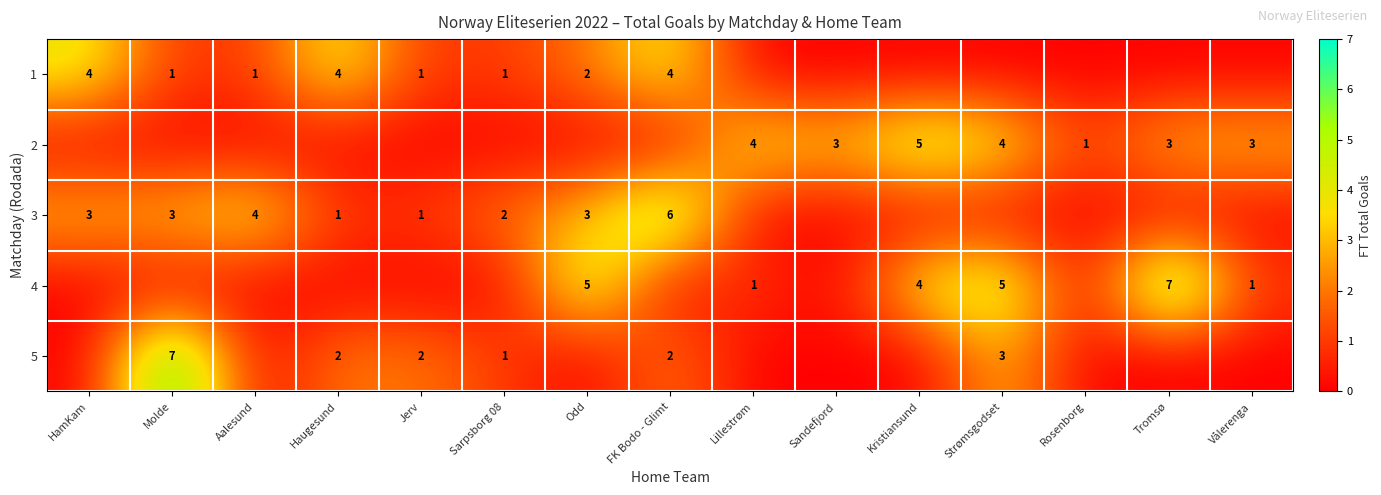

The 3 series shows 6 at Aalesund. True or false?

False